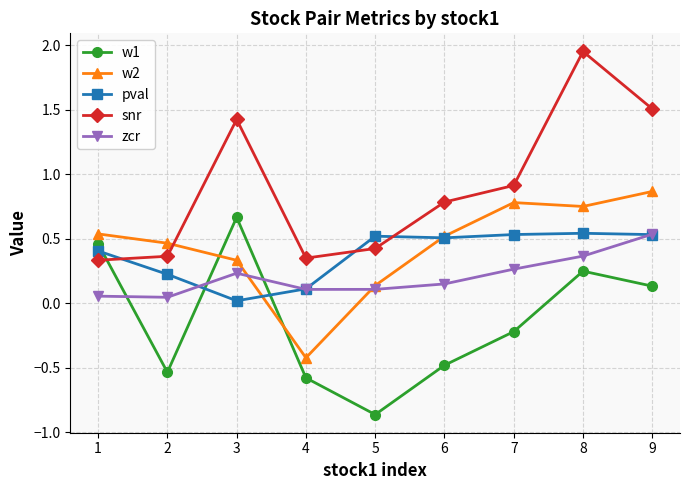

Which label corresponds to the smallest value in the chart?

5